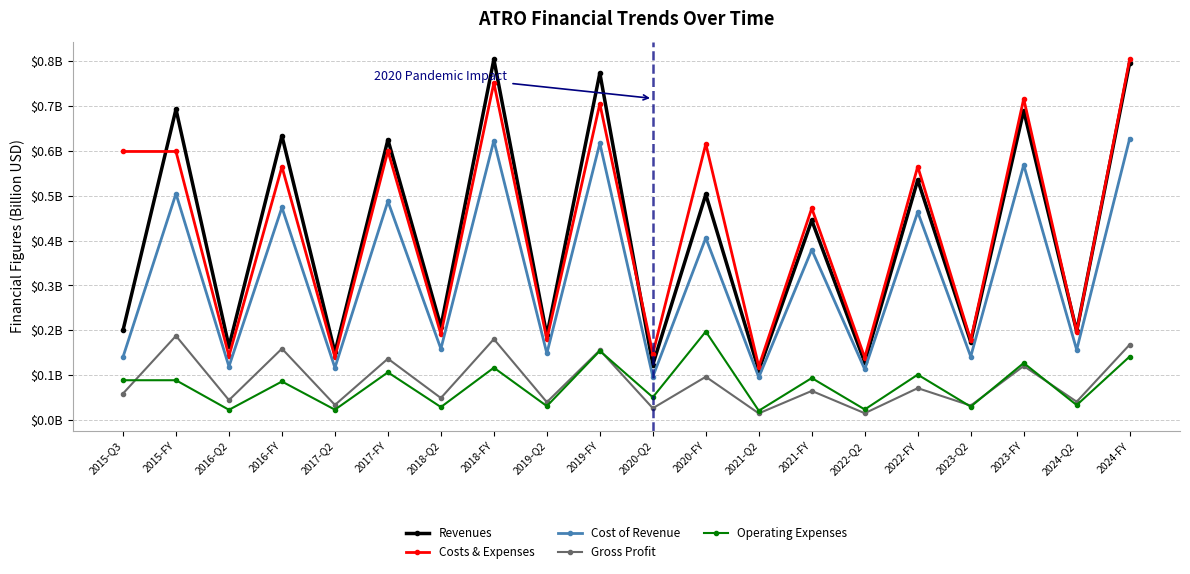

What is the sum of all Operating Expenses values?

1.6